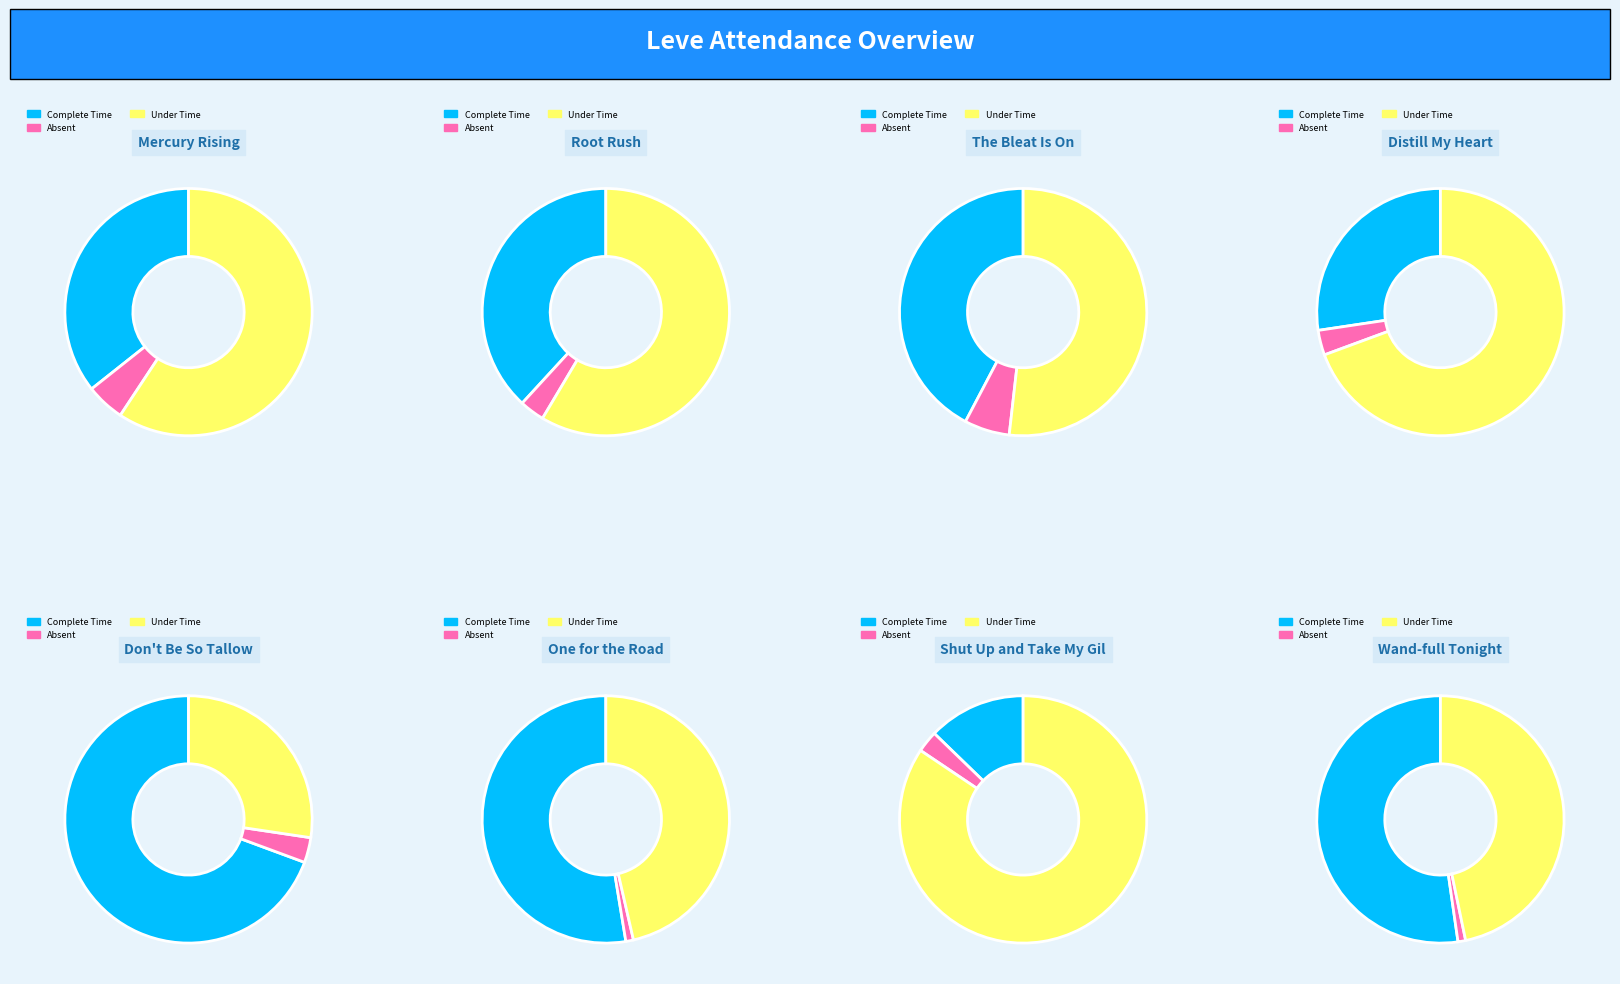

What is the total percentage of Don't Be So Tallow and Wand-full Tonight?

48.7%